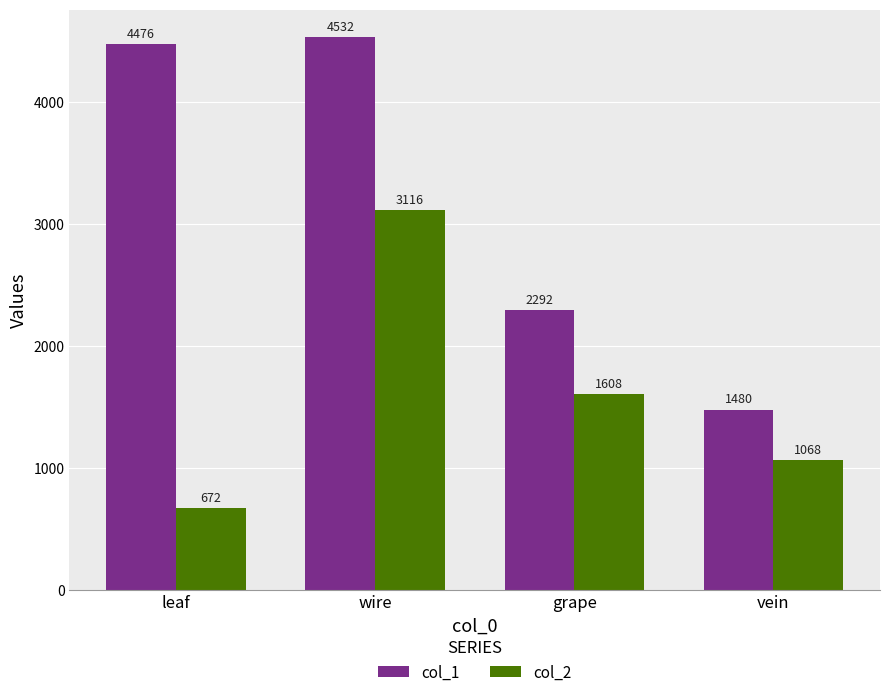

Is it true that col_2 equals 4972 at wire?

False